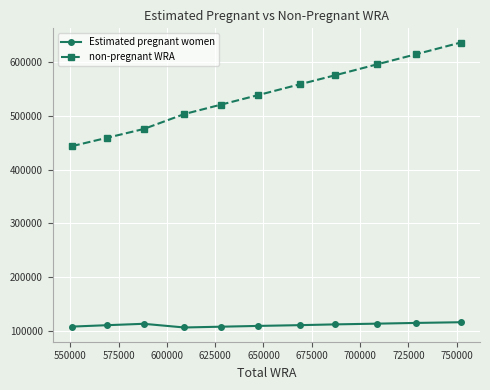

True or false: Estimated pregnant women has more than 0 interior local peaks.

True